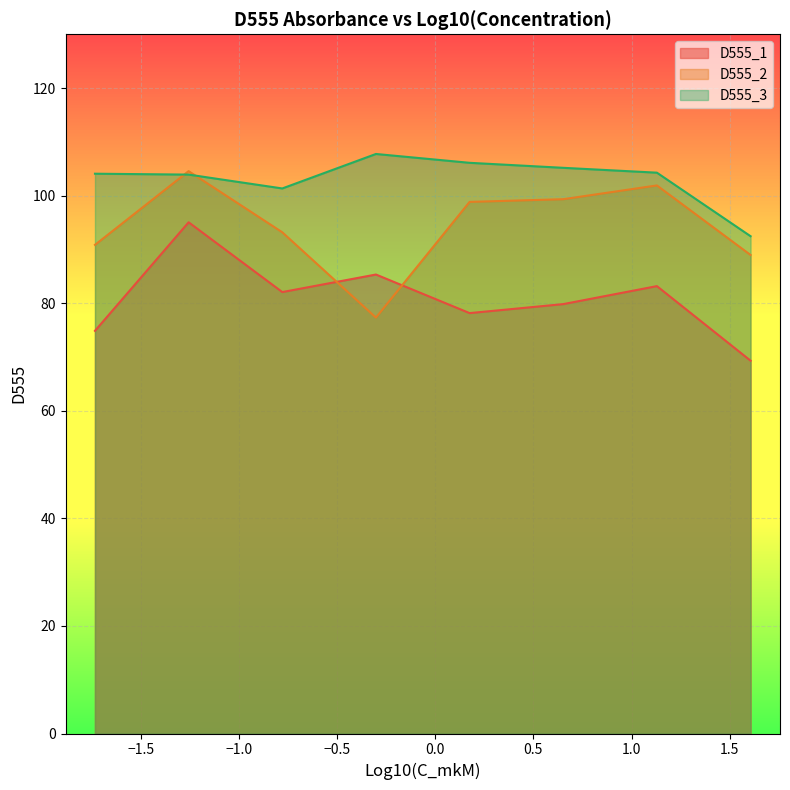

Which series has the largest range (max minus min)?

D555_2